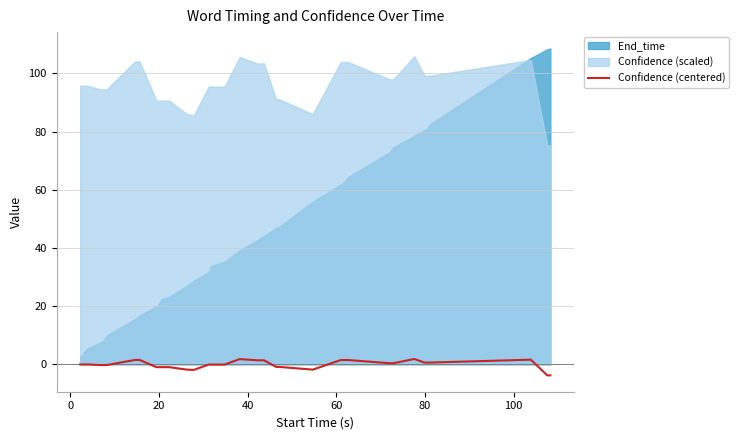

What is the lowest value of the Confidence (centered) series?

-3.8